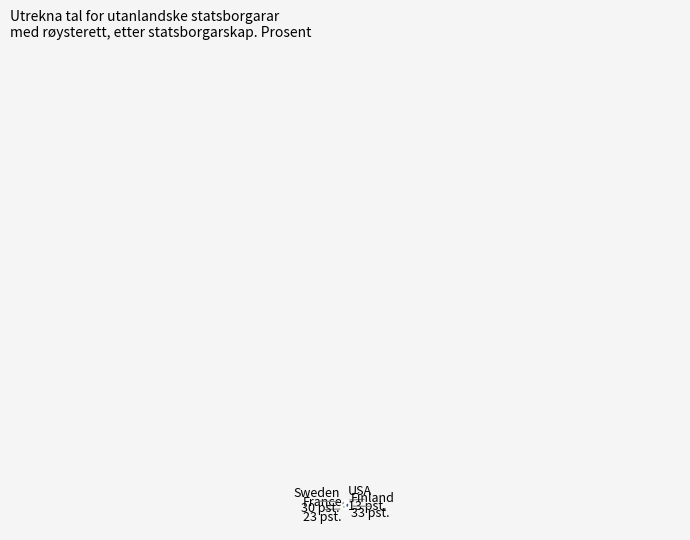

Is there any slice that represents more than half of the pie?

No